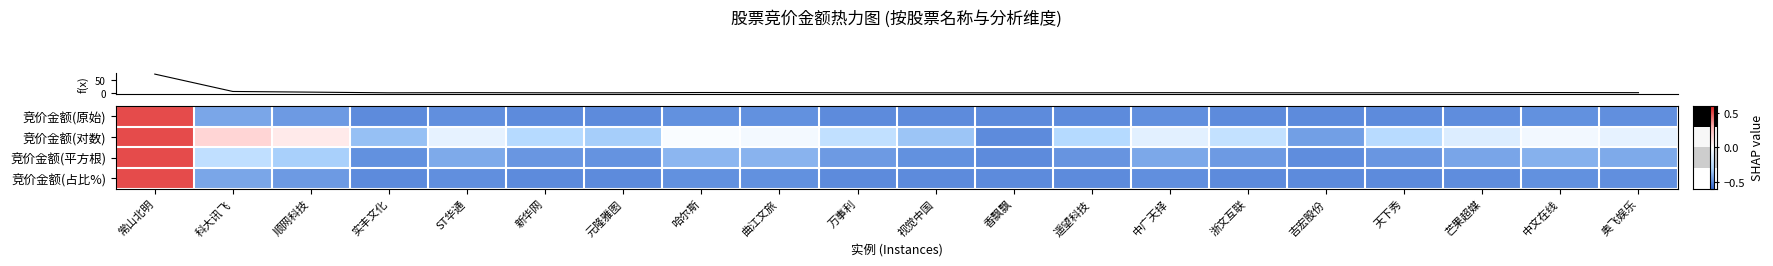

How many data points does each series have?

20